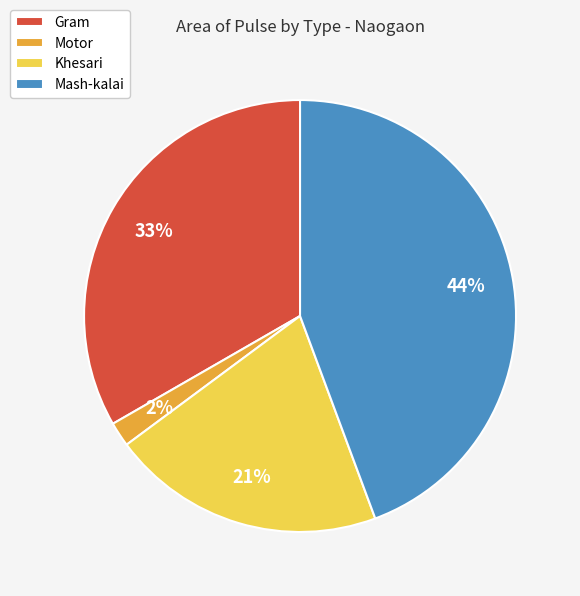

How many slices are in this pie chart?

4